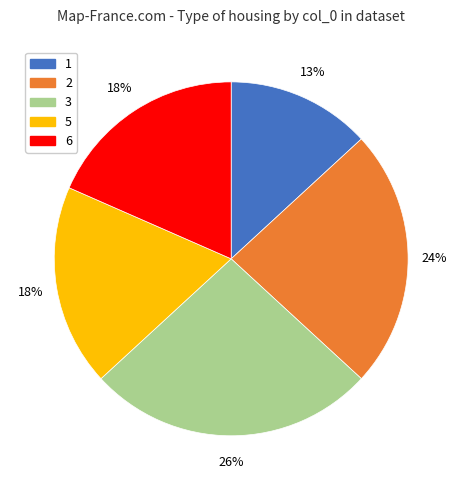

True or false: 2 accounts for 12% of the total.

False